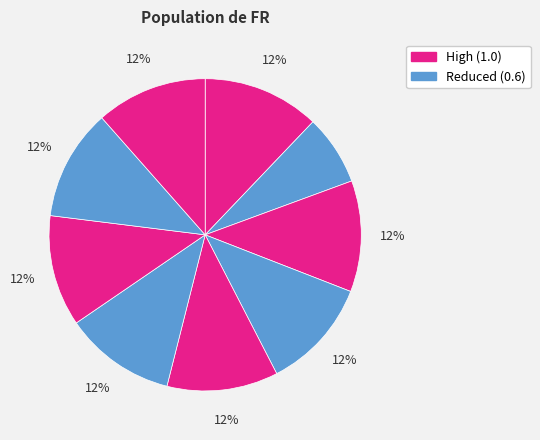

Does any single category account for the majority?

No